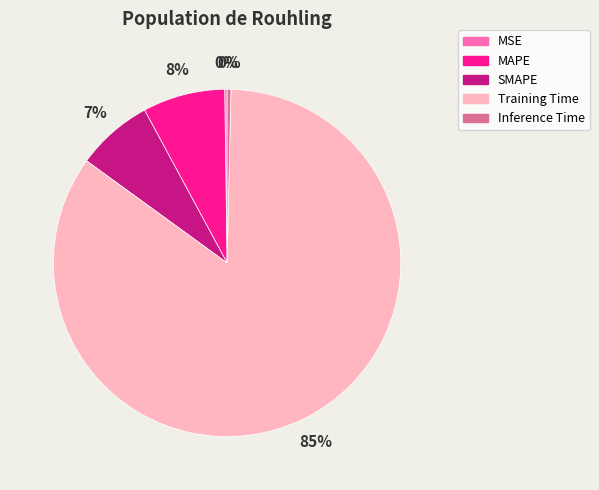

To the nearest percent, what is the combined percentage of Inference Time and SMAPE?

7%